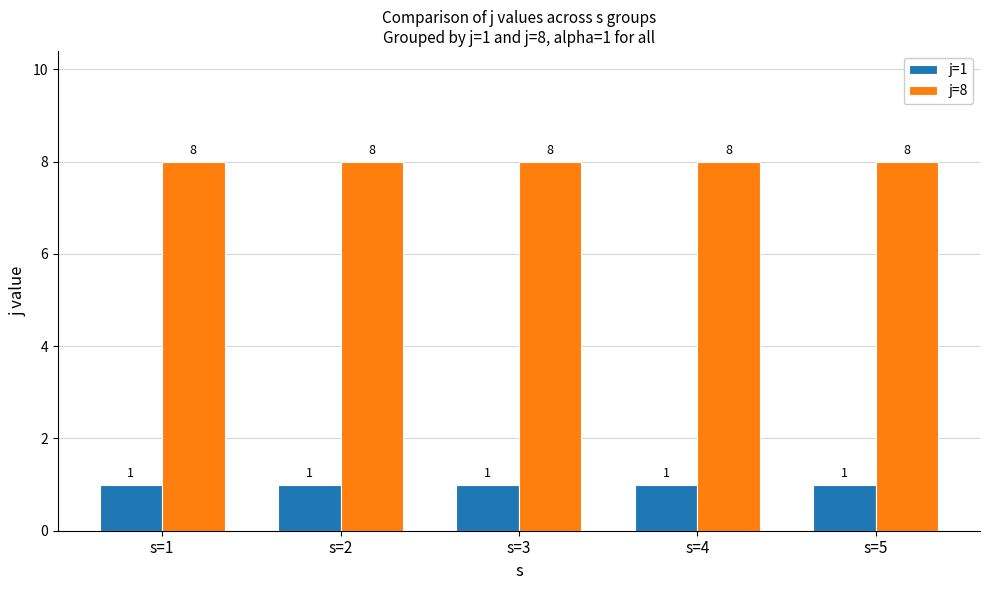

What is the sum of the j=8 values at s=2 and s=3?

16